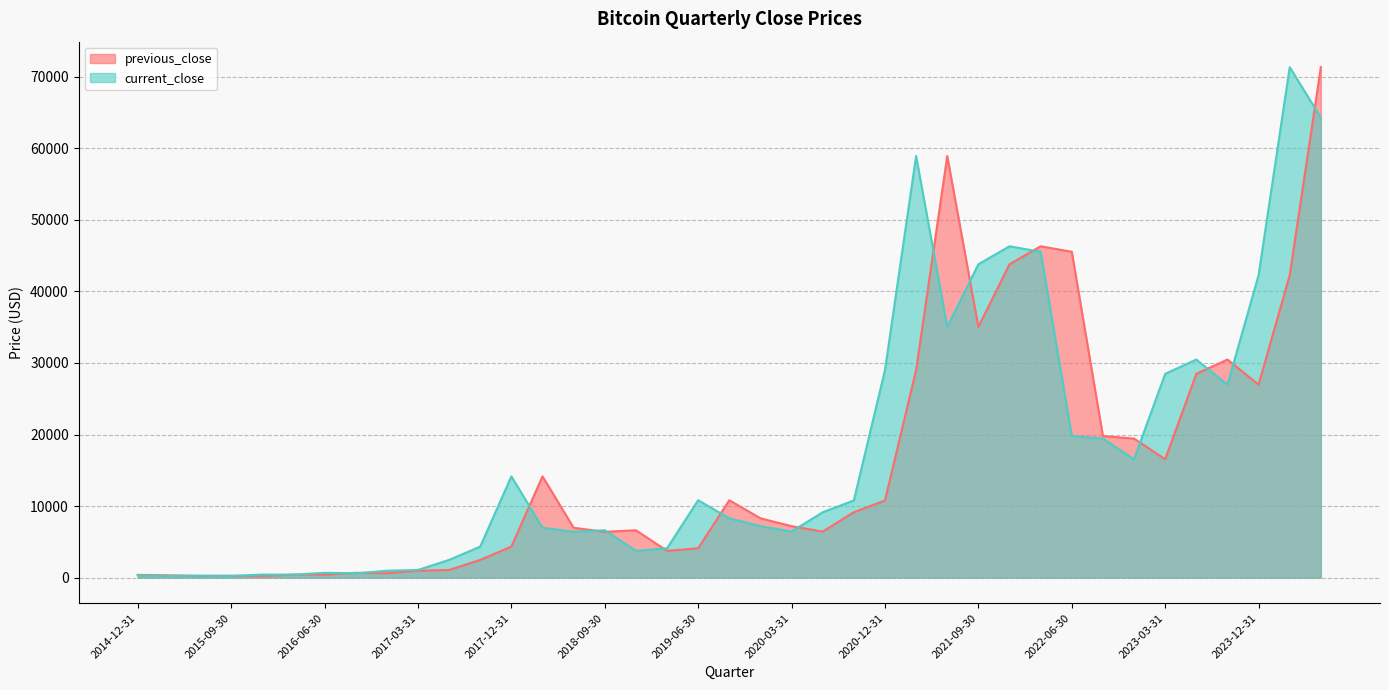

Does the chart have visible grid lines?

Yes